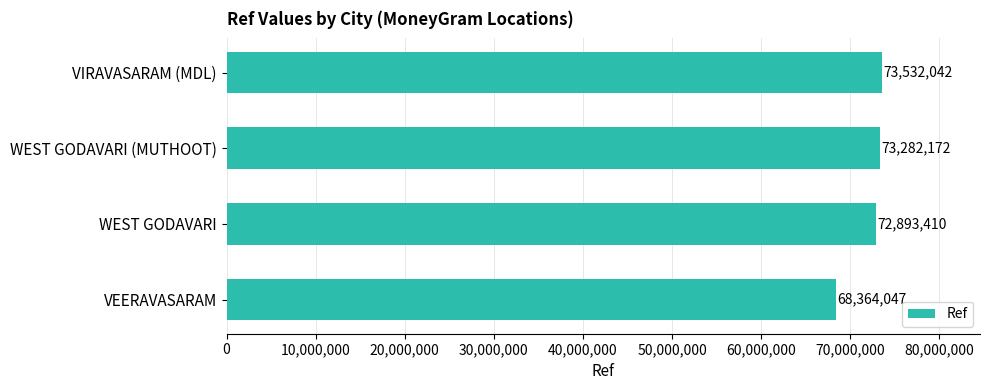

What is the change in value from VEERAVASARAM to VIRAVASARAM (MDL)?

+5167995